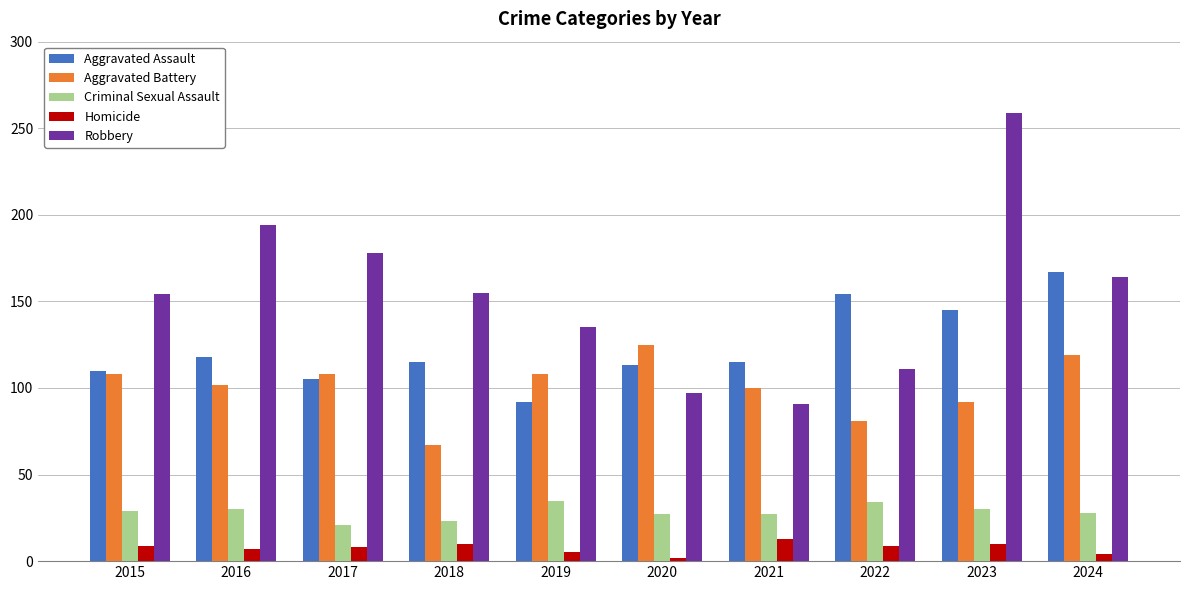

What is the value of the Aggravated Assault bar at the 1st from the left?

110